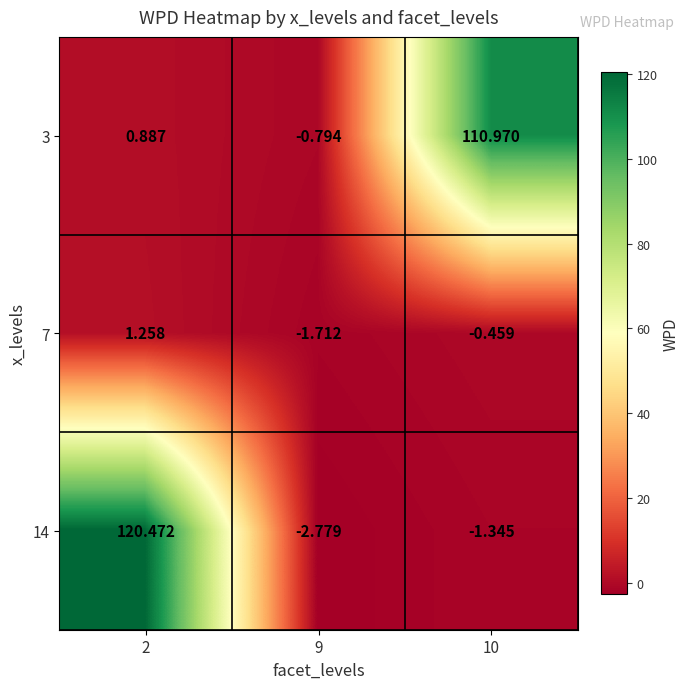

Is the value of 14 at 9 greater than the value of 7 at 9?

No